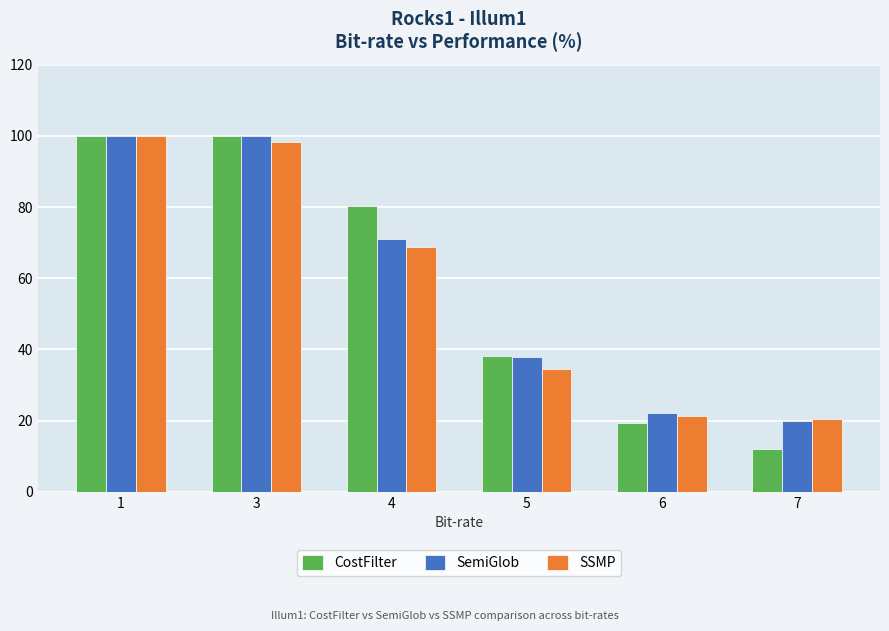

What is the lowest value of the CostFilter series?

12.0